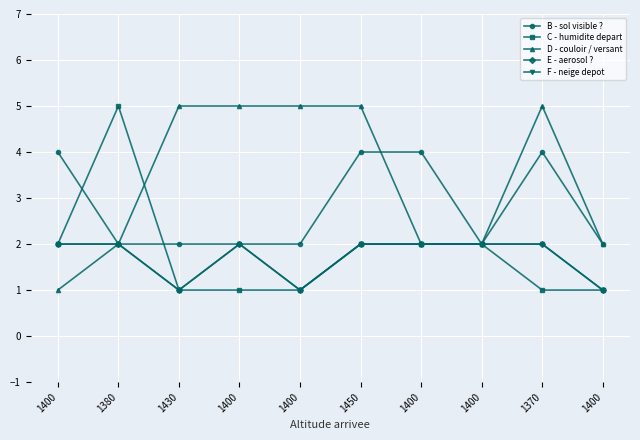

Is this an area chart (filled region under the line)?

No